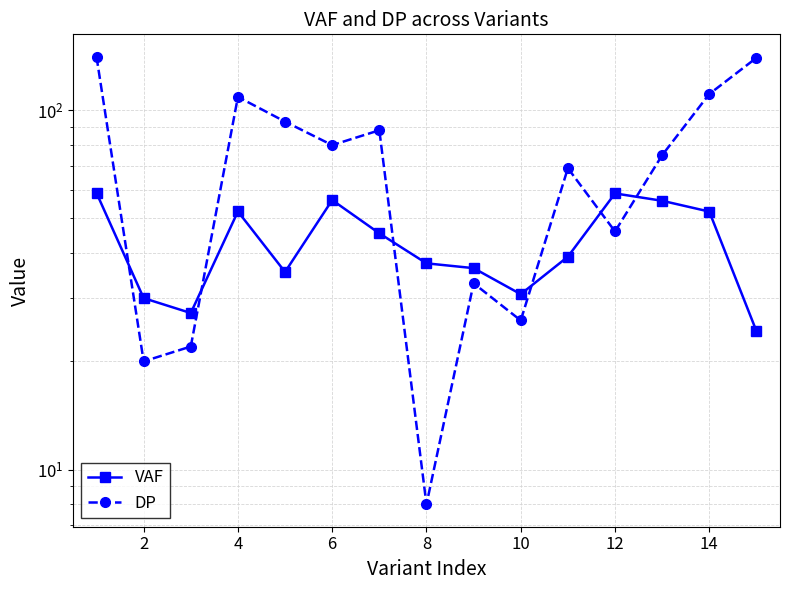

Which series has the largest total across all categories?

DP